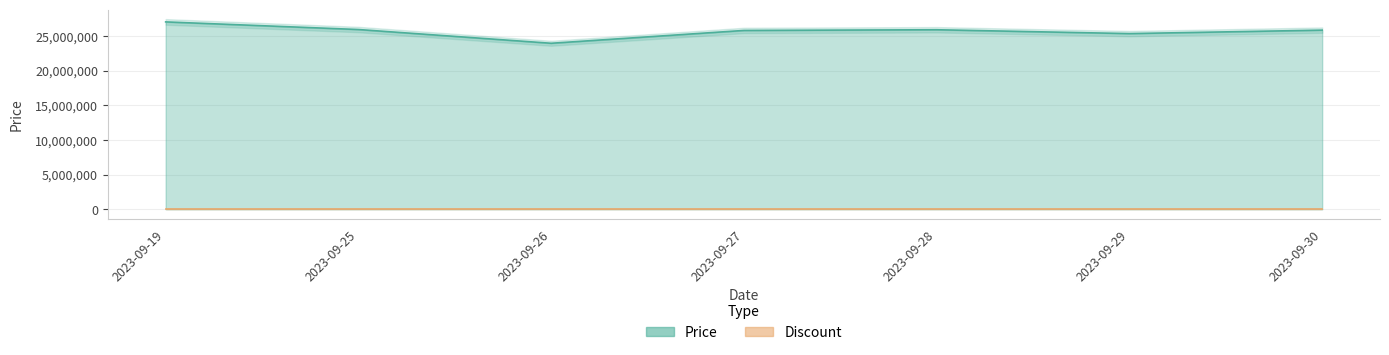

At which category does the chart reach its minimum across all series?

2023-09-26